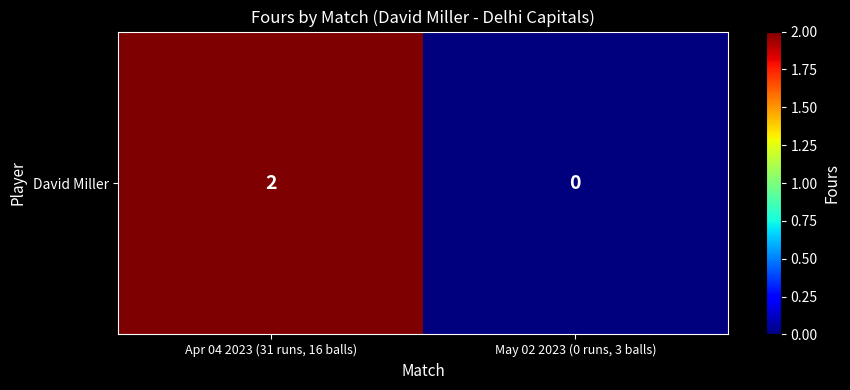

Is it true that the value at Apr 04 2023 (31 runs, 16 balls) is 2?

True